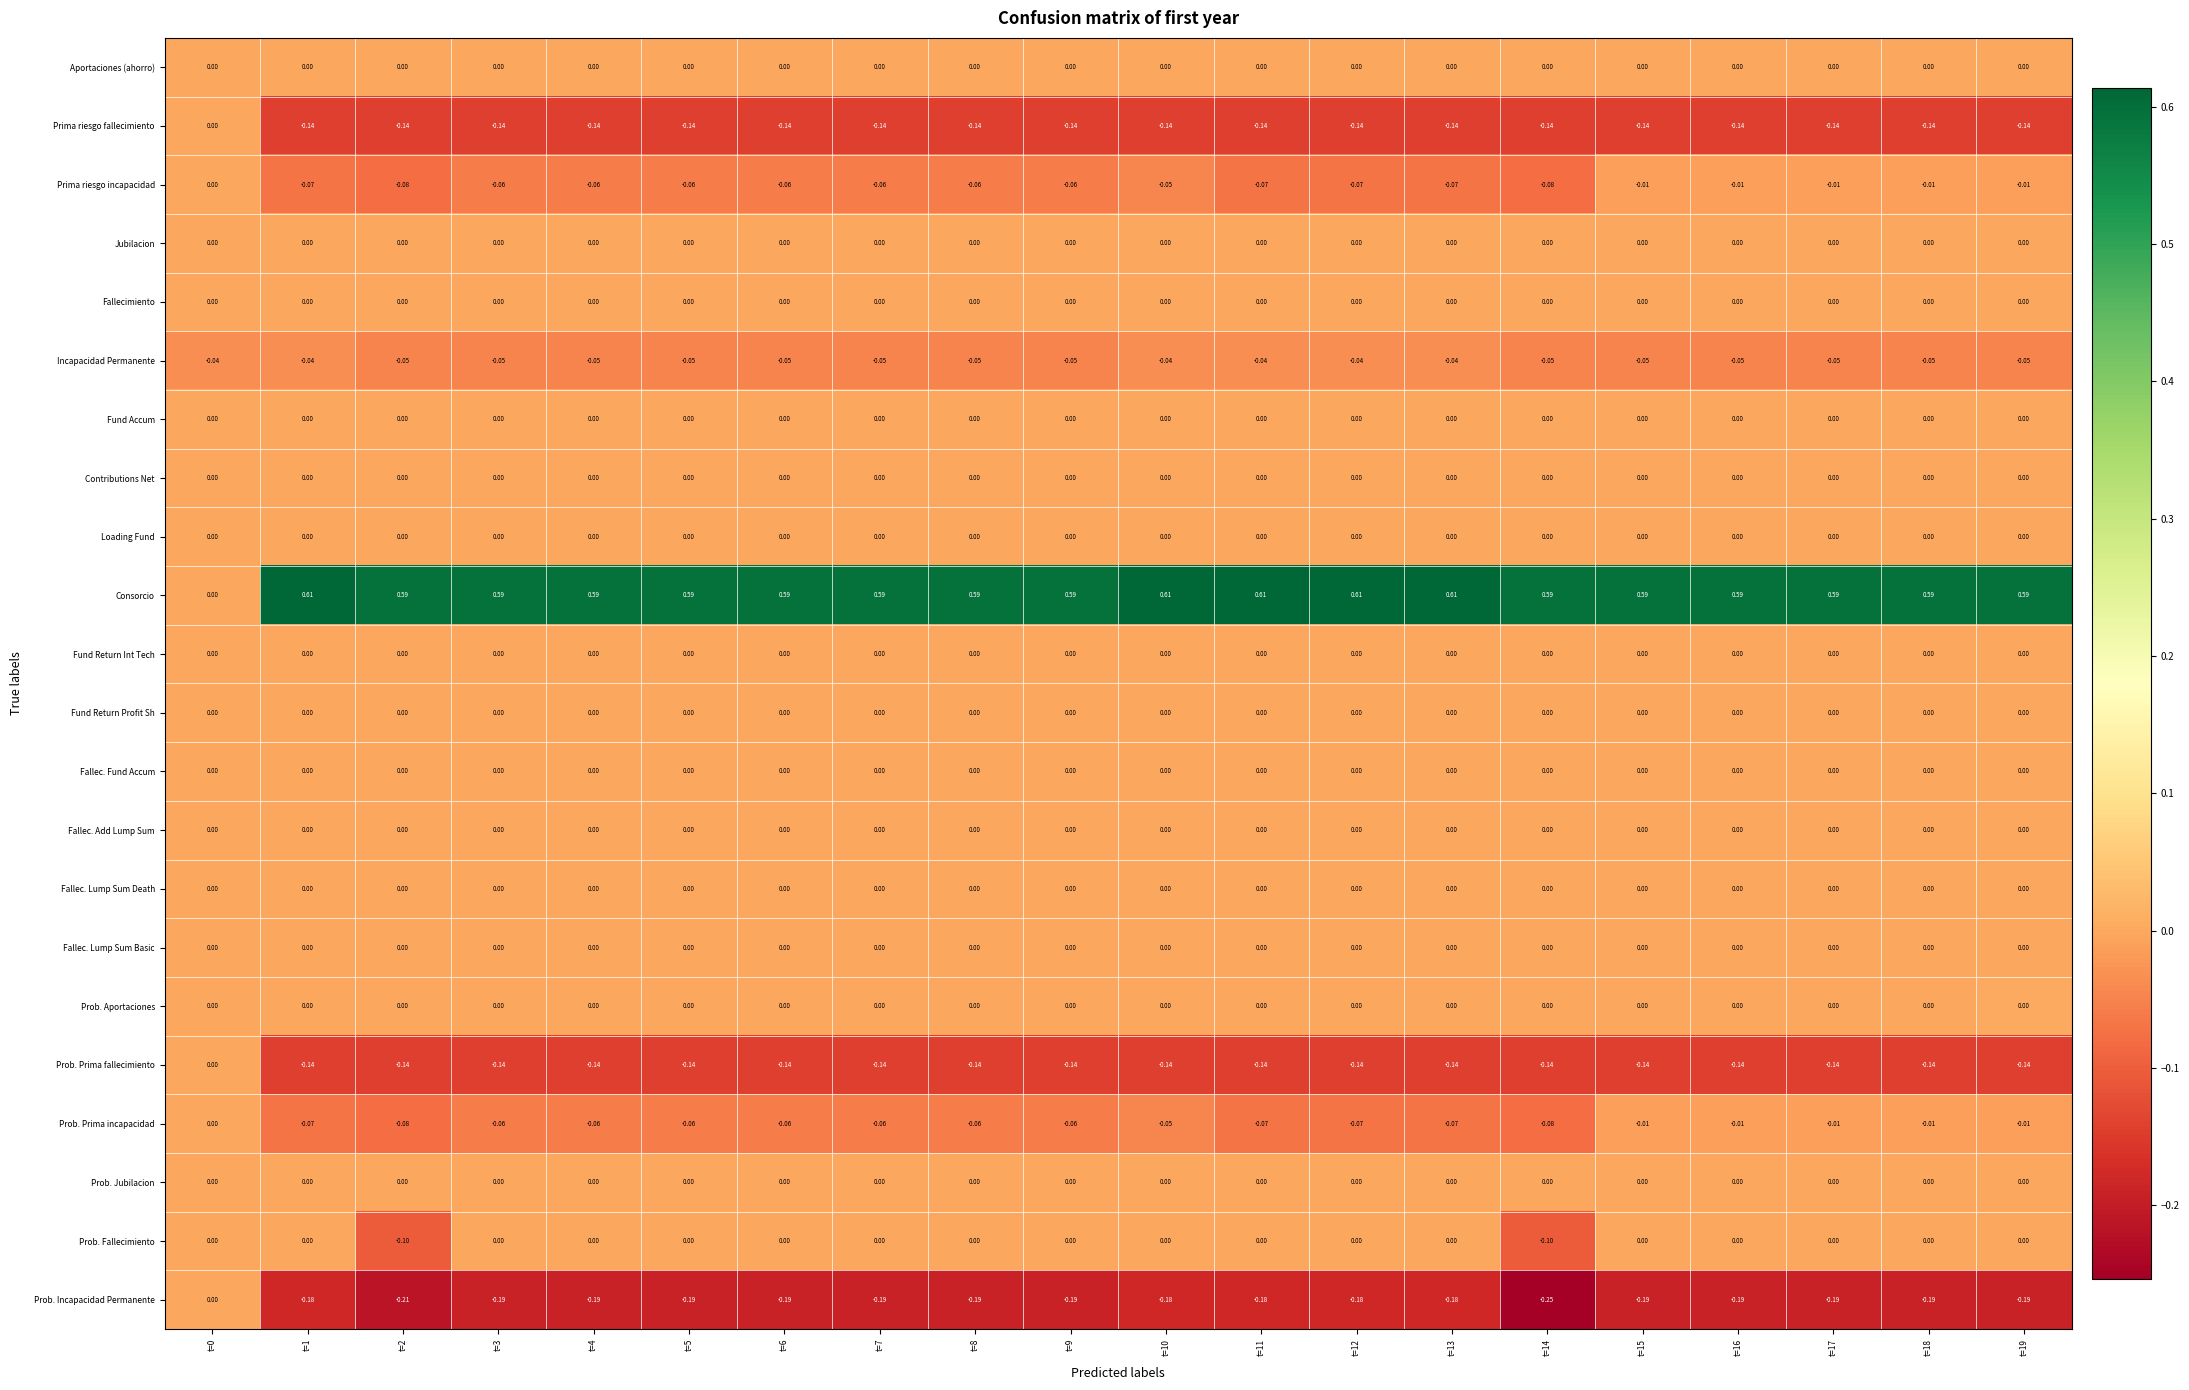

Which series has the widest spread of values?

Consorcio